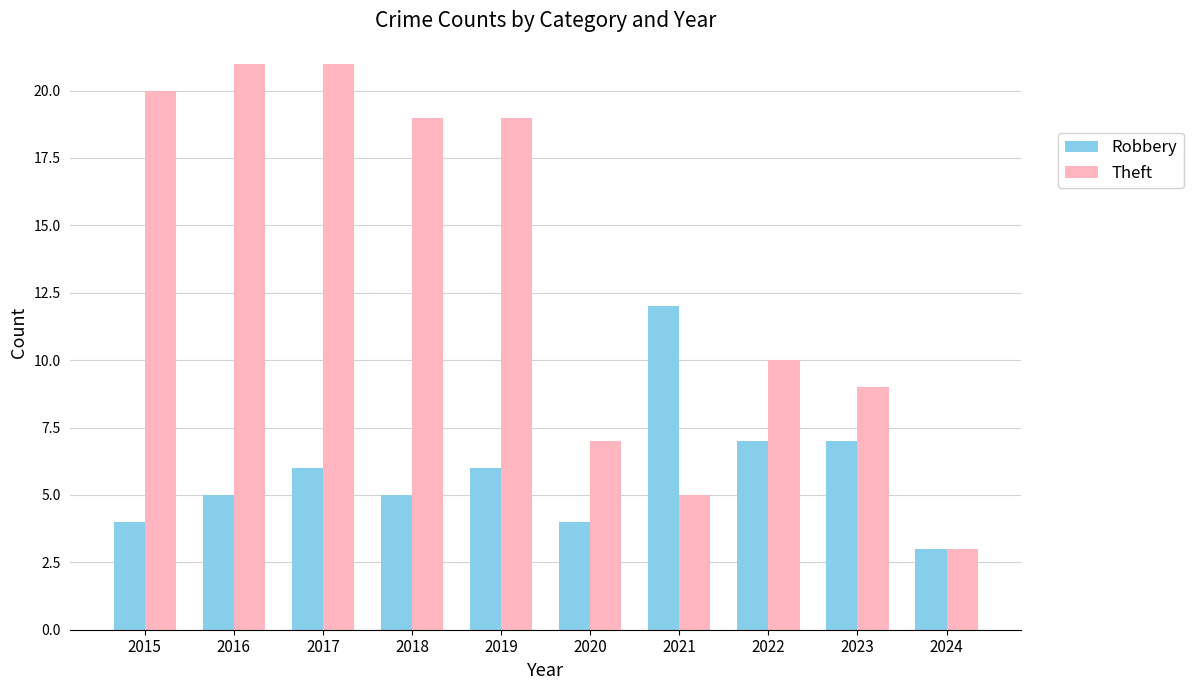

Rank the series by their maximum value, from highest to lowest.

Theft, Robbery